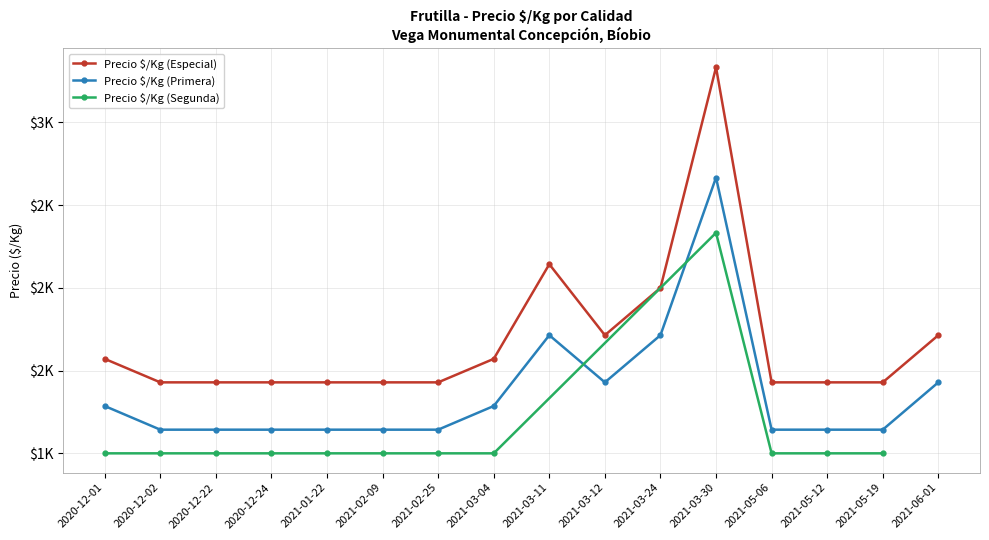

True or false: Precio $/Kg (Especial) and Precio $/Kg (Primera) cross at least once.

False